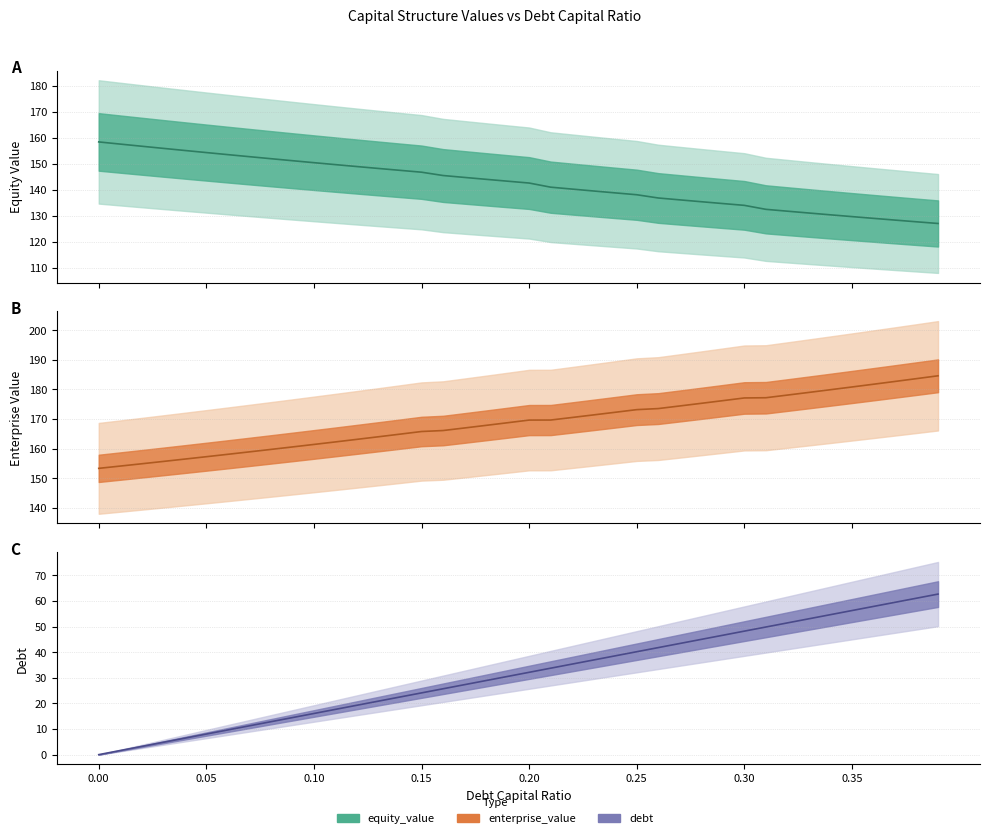

What is the difference between the highest and lowest values at 0.12?

143.8